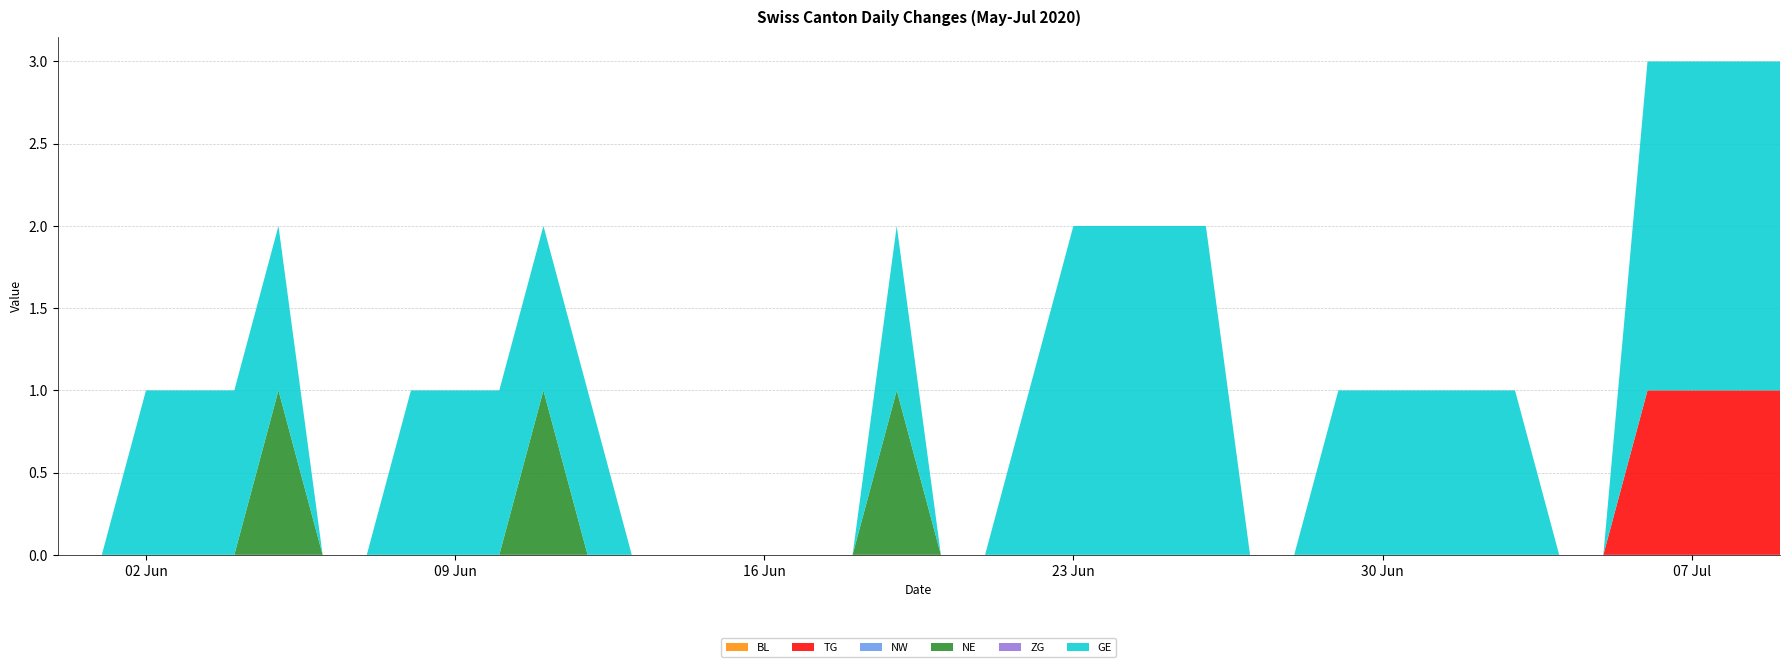

Reading right to left, what are all the values shown in this chart?

BL: 2020-07-09=0	2020-07-08=0	2020-07-07=0	2020-07-06=0	2020-07-05=0	2020-07-04=0	2020-07-03=0	2020-07-02=0	2020-07-01=0	2020-06-30=0	2020-06-29=0	2020-06-28=0	2020-06-27=0	2020-06-26=0	2020-06-25=0	2020-06-24=0	2020-06-23=0	2020-06-22=0	2020-06-21=0	2020-06-20=0	2020-06-19=0	2020-06-18=0	2020-06-17=0	2020-06-16=0	2020-06-15=0	2020-06-14=0	2020-06-13=0	2020-06-12=0	2020-06-11=0	2020-06-10=0	2020-06-09=0	2020-06-08=0	2020-06-07=0	2020-06-06=0	2020-06-05=0	2020-06-04=0	2020-06-03=0	2020-06-02=0	2020-06-01=0	2020-05-31=0
TG: 2020-07-09=1	2020-07-08=1	2020-07-07=1	2020-07-06=1	2020-07-05=0	2020-07-04=0	2020-07-03=0	2020-07-02=0	2020-07-01=0	2020-06-30=0	2020-06-29=0	2020-06-28=0	2020-06-27=0	2020-06-26=0	2020-06-25=0	2020-06-24=0	2020-06-23=0	2020-06-22=0	2020-06-21=0	2020-06-20=0	2020-06-19=0	2020-06-18=0	2020-06-17=0	2020-06-16=0	2020-06-15=0	2020-06-14=0	2020-06-13=0	2020-06-12=0	2020-06-11=0	2020-06-10=0	2020-06-09=0	2020-06-08=0	2020-06-07=0	2020-06-06=0	2020-06-05=0	2020-06-04=0	2020-06-03=0	2020-06-02=0	2020-06-01=0	2020-05-31=0
NW: 2020-07-09=0	2020-07-08=0	2020-07-07=0	2020-07-06=0	2020-07-05=0	2020-07-04=0	2020-07-03=0	2020-07-02=0	2020-07-01=0	2020-06-30=0	2020-06-29=0	2020-06-28=0	2020-06-27=0	2020-06-26=0	2020-06-25=0	2020-06-24=0	2020-06-23=0	2020-06-22=0	2020-06-21=0	2020-06-20=0	2020-06-19=0	2020-06-18=0	2020-06-17=0	2020-06-16=0	2020-06-15=0	2020-06-14=0	2020-06-13=0	2020-06-12=0	2020-06-11=0	2020-06-10=0	2020-06-09=0	2020-06-08=0	2020-06-07=0	2020-06-06=0	2020-06-05=0	2020-06-04=0	2020-06-03=0	2020-06-02=0	2020-06-01=0	2020-05-31=0
NE: 2020-07-09=0	2020-07-08=0	2020-07-07=0	2020-07-06=0	2020-07-05=0	2020-07-04=0	2020-07-03=0	2020-07-02=0	2020-07-01=0	2020-06-30=0	2020-06-29=0	2020-06-28=0	2020-06-27=0	2020-06-26=0	2020-06-25=0	2020-06-24=0	2020-06-23=0	2020-06-22=0	2020-06-21=0	2020-06-20=0	2020-06-19=1	2020-06-18=0	2020-06-17=0	2020-06-16=0	2020-06-15=0	2020-06-14=0	2020-06-13=0	2020-06-12=0	2020-06-11=1	2020-06-10=0	2020-06-09=0	2020-06-08=0	2020-06-07=0	2020-06-06=0	2020-06-05=1	2020-06-04=0	2020-06-03=0	2020-06-02=0	2020-06-01=0	2020-05-31=0
ZG: 2020-07-09=0	2020-07-08=0	2020-07-07=0	2020-07-06=0	2020-07-05=0	2020-07-04=0	2020-07-03=0	2020-07-02=0	2020-07-01=0	2020-06-30=0	2020-06-29=0	2020-06-28=0	2020-06-27=0	2020-06-26=0	2020-06-25=0	2020-06-24=0	2020-06-23=0	2020-06-22=0	2020-06-21=0	2020-06-20=0	2020-06-19=0	2020-06-18=0	2020-06-17=0	2020-06-16=0	2020-06-15=0	2020-06-14=0	2020-06-13=0	2020-06-12=0	2020-06-11=0	2020-06-10=0	2020-06-09=0	2020-06-08=0	2020-06-07=0	2020-06-06=0	2020-06-05=0	2020-06-04=0	2020-06-03=0	2020-06-02=0	2020-06-01=0	2020-05-31=0
GE: 2020-07-09=2	2020-07-08=2	2020-07-07=2	2020-07-06=2	2020-07-05=0	2020-07-04=0	2020-07-03=1	2020-07-02=1	2020-07-01=1	2020-06-30=1	2020-06-29=1	2020-06-28=0	2020-06-27=0	2020-06-26=2	2020-06-25=2	2020-06-24=2	2020-06-23=2	2020-06-22=1	2020-06-21=0	2020-06-20=0	2020-06-19=1	2020-06-18=0	2020-06-17=0	2020-06-16=0	2020-06-15=0	2020-06-14=0	2020-06-13=0	2020-06-12=1	2020-06-11=1	2020-06-10=1	2020-06-09=1	2020-06-08=1	2020-06-07=0	2020-06-06=0	2020-06-05=1	2020-06-04=1	2020-06-03=1	2020-06-02=1	2020-06-01=0	2020-05-31=0